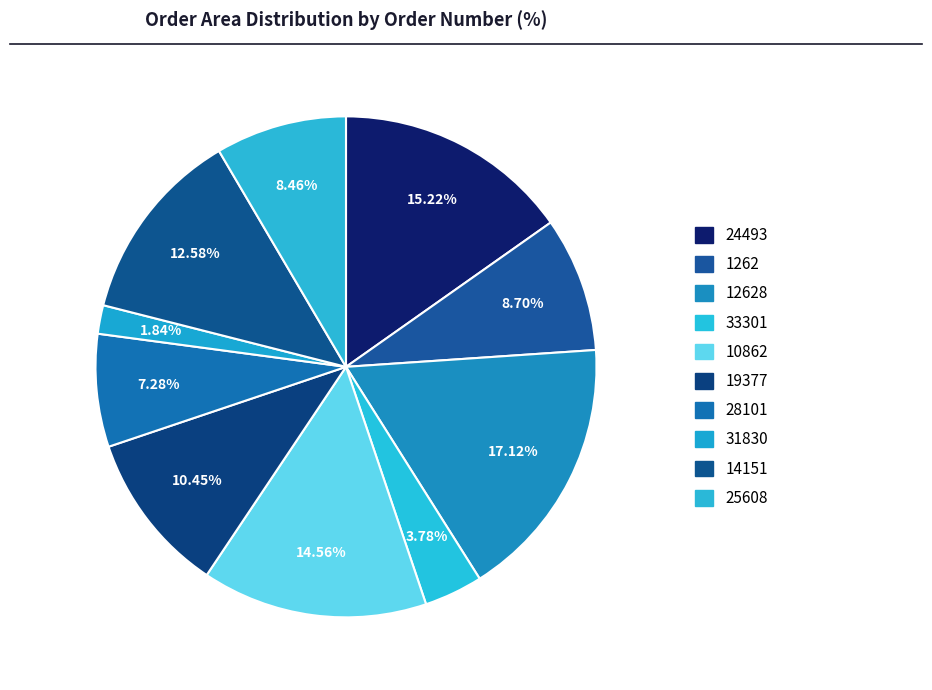

How many slices are in this pie chart?

10